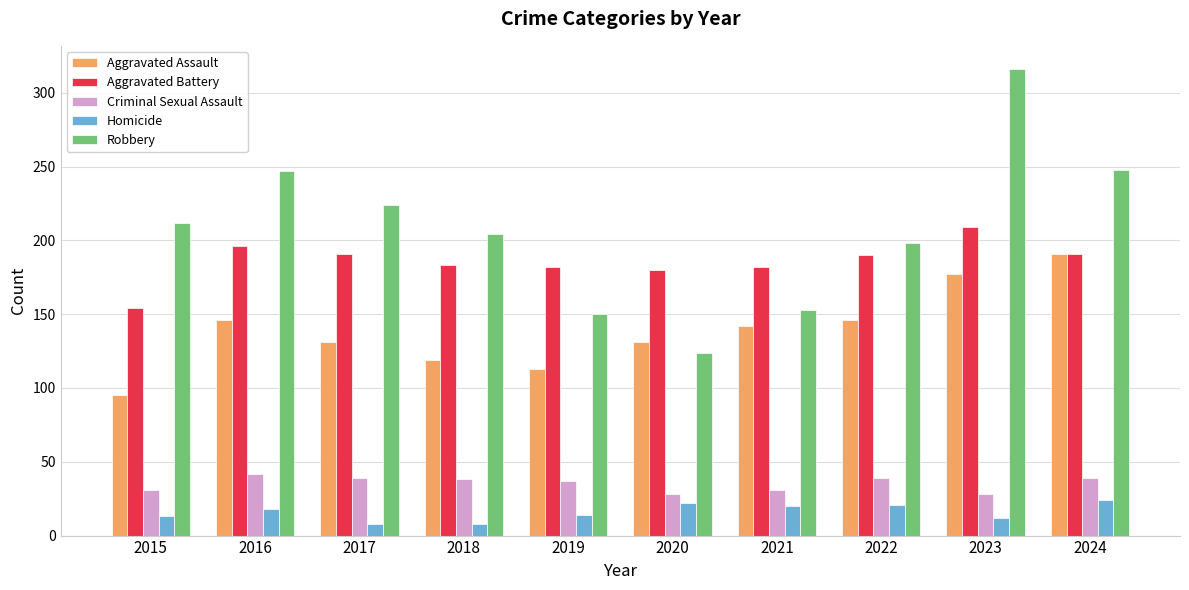

Which series changed the most between 2015 and 2017?

Aggravated Battery